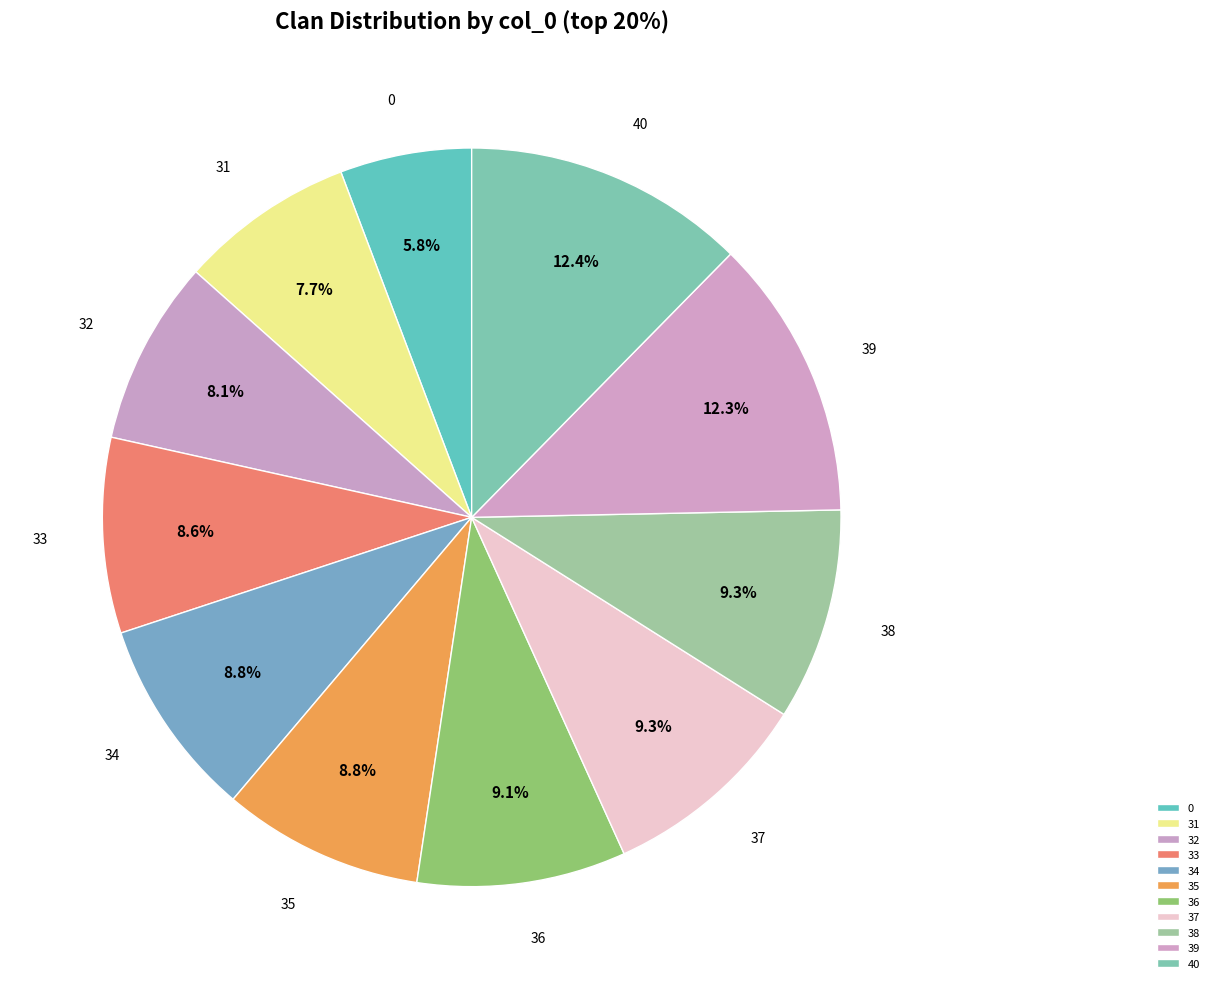

Does 0 account for over 50% of the chart?

No